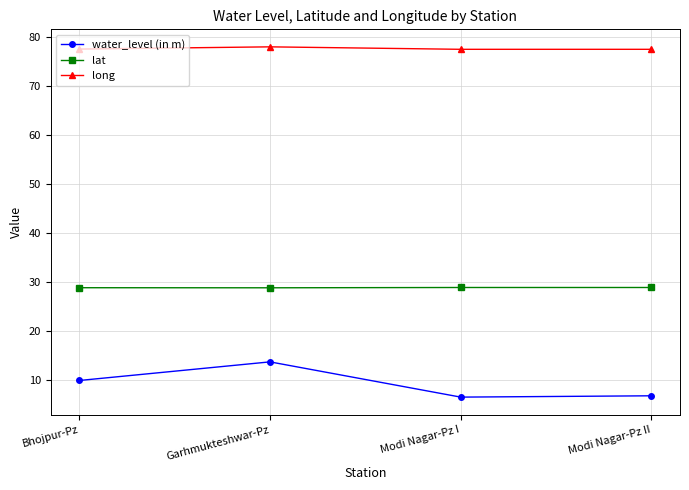

Which series has the largest total across all categories?

long